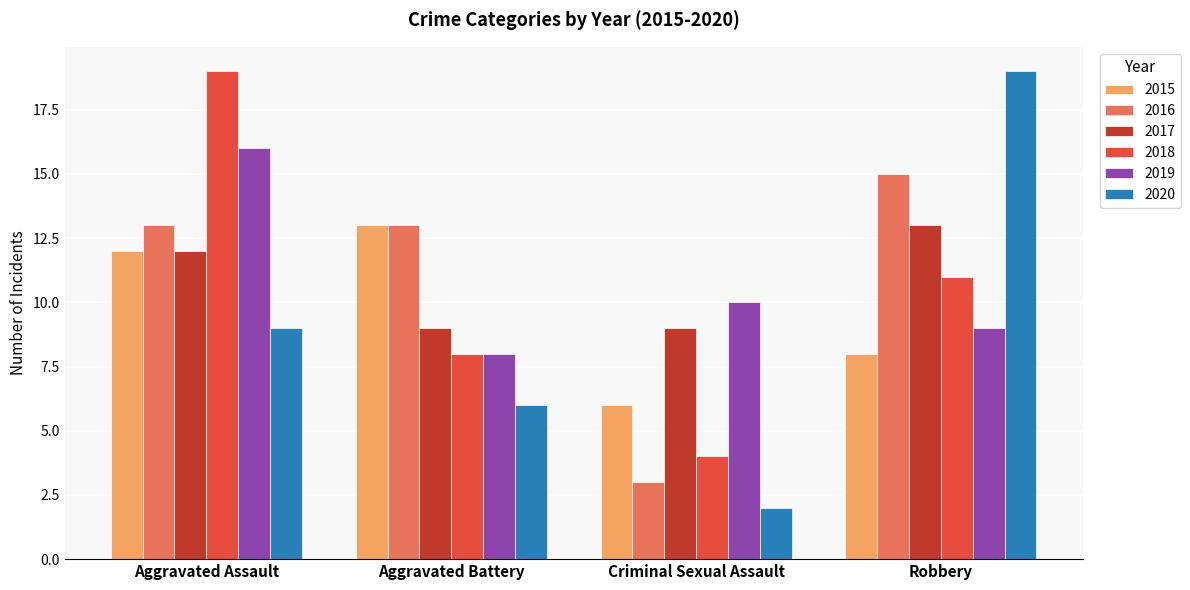

What is the sum of all 2020 values?

36